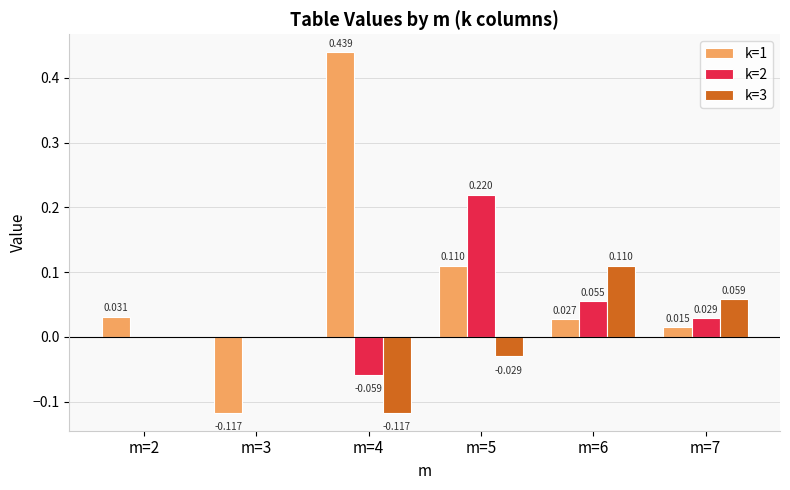

Is it true that k=3 equals 0.0 at m=3?

True